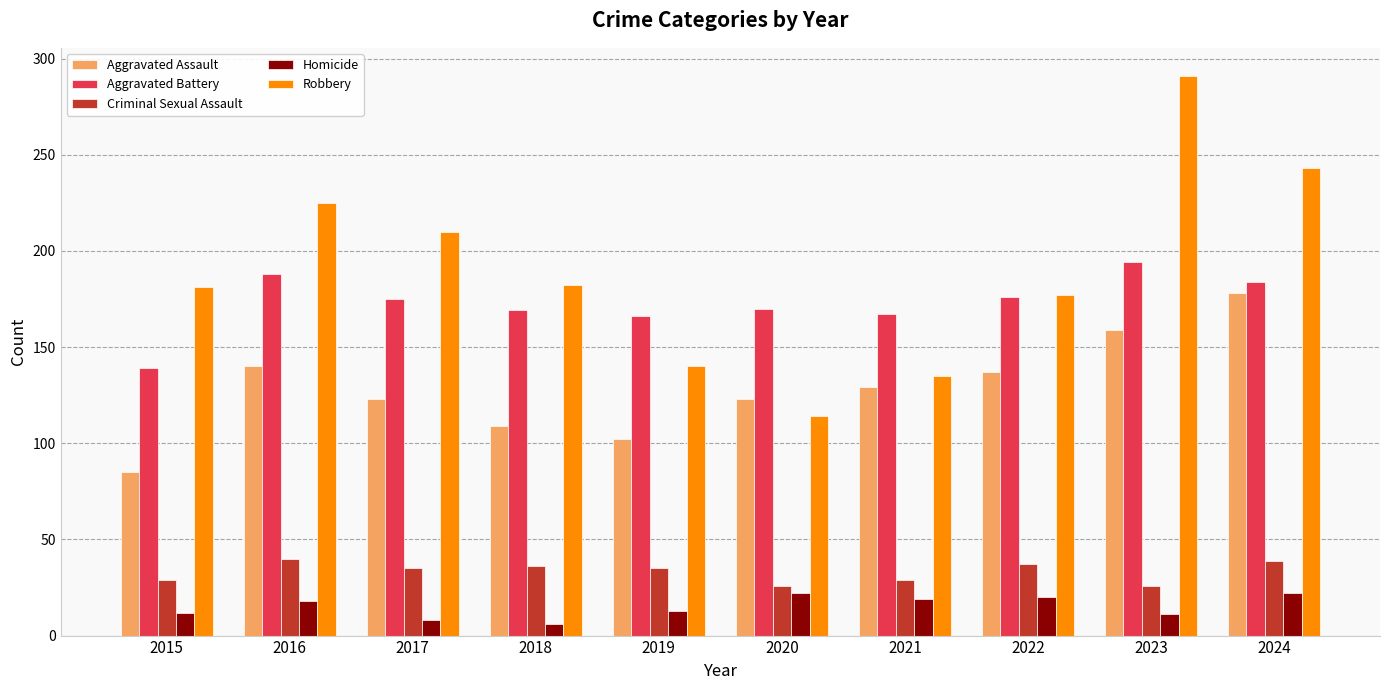

What are all the series names shown in the legend?

Aggravated Assault, Aggravated Battery, Criminal Sexual Assault, Homicide, Robbery